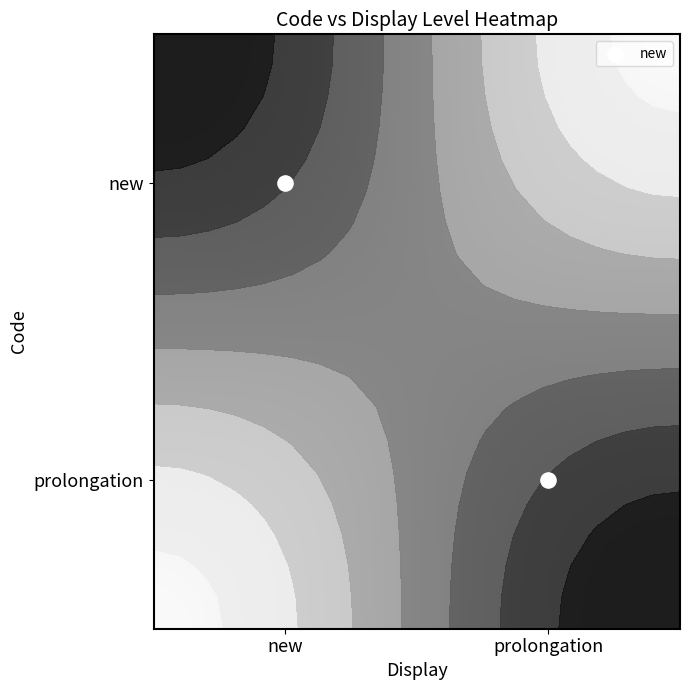

At how many categories does at least one series exceed 0?

2